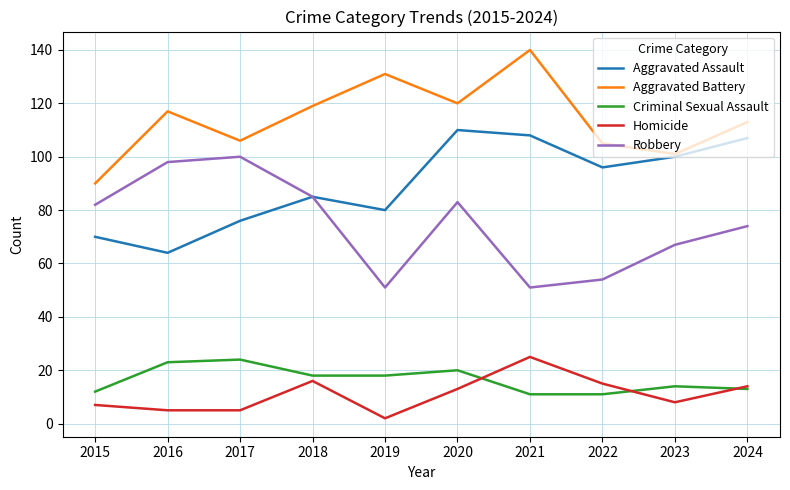

True or false: Criminal Sexual Assault and Aggravated Battery cross at least once.

False